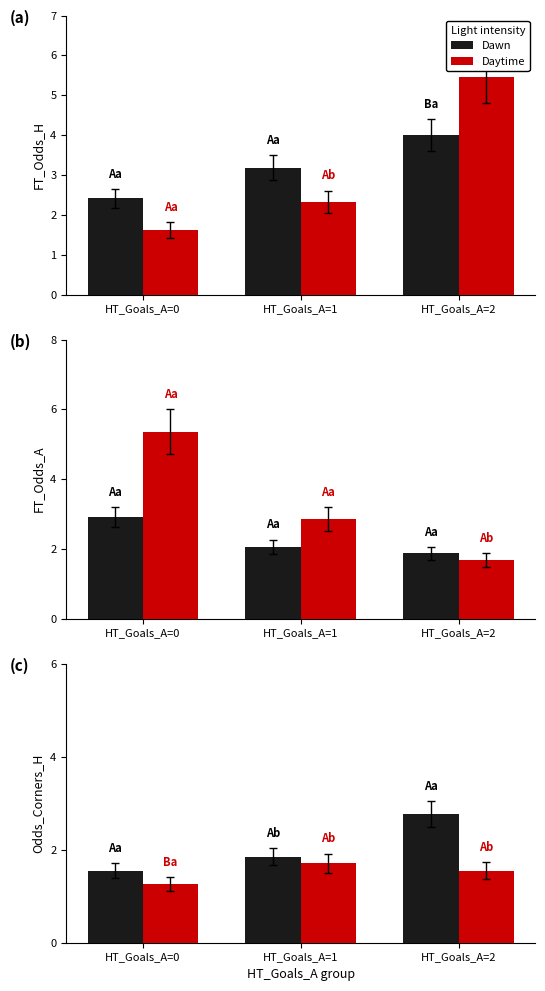

What is the value of the Dawn bar at the 1st from the left?

1.6